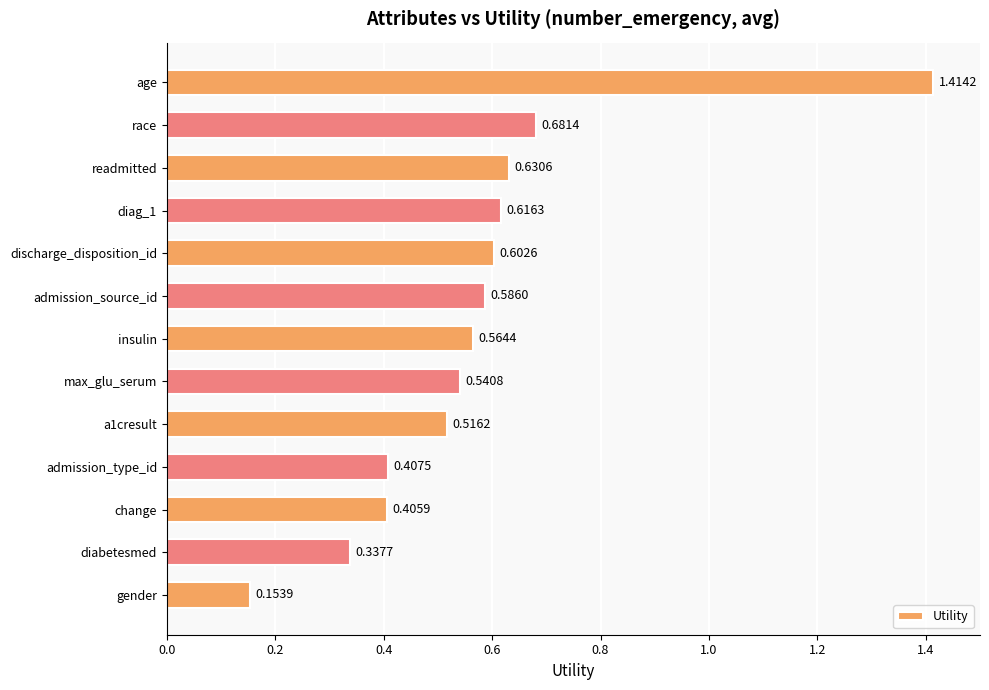

Rank the categories by value from highest to lowest.

age, race, readmitted, diag_1, discharge_disposition_id, admission_source_id, insulin, max_glu_serum, a1cresult, admission_type_id, change, diabetesmed, gender